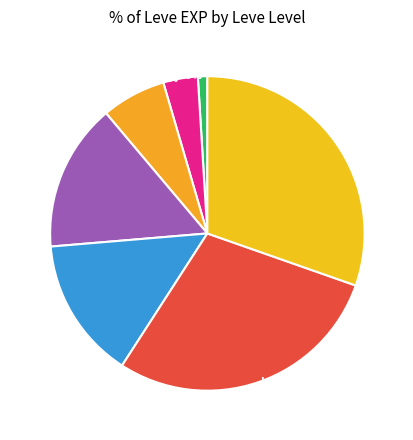

Is Level 15 15.2% the majority of the pie?

No